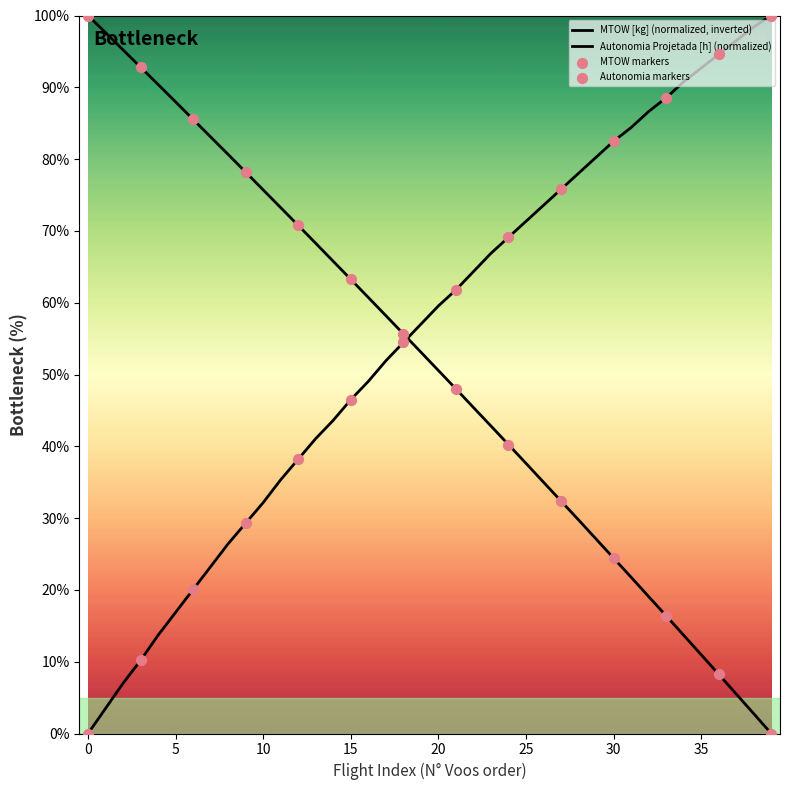

How many lines are shown in the chart?

2